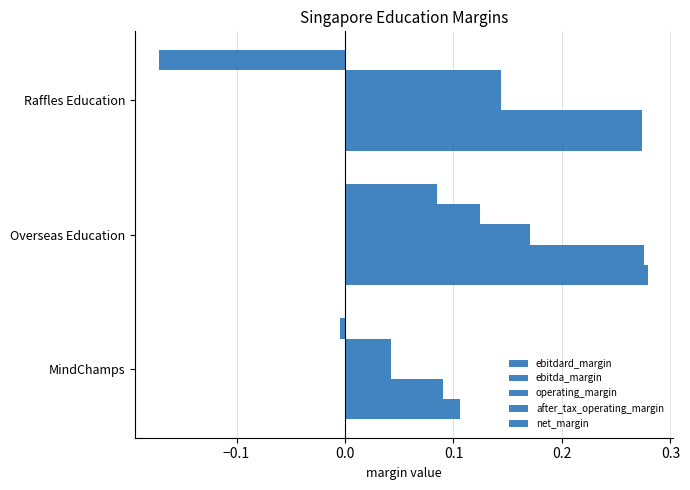

What is the minimum value shown in the chart?

-0.2